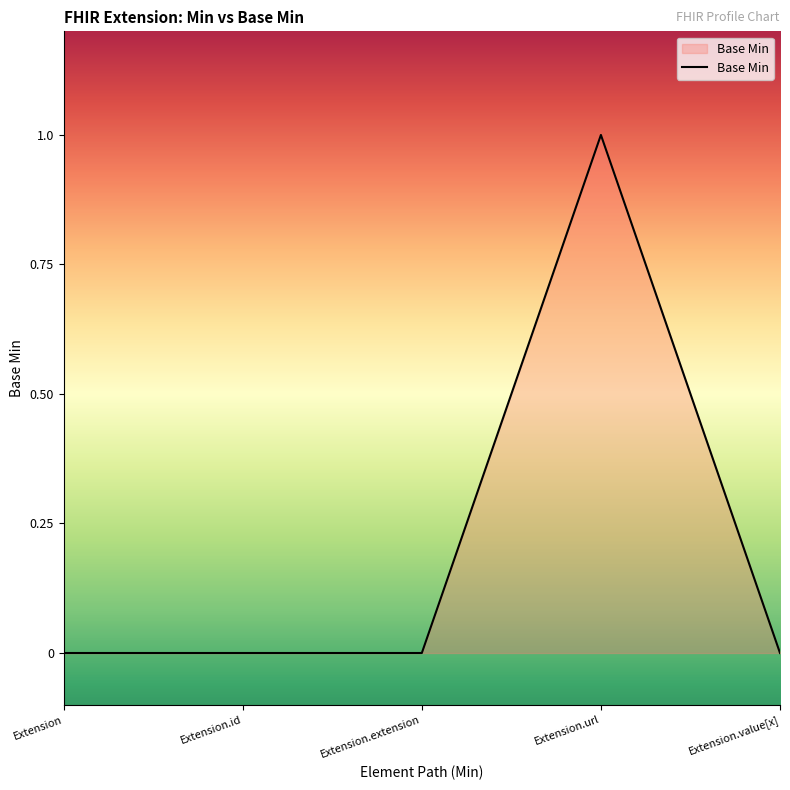

Reading left to right, what are all the values shown in this chart?

Extension=0	Extension.id=0	Extension.extension=0	Extension.url=1	Extension.value[x]=0